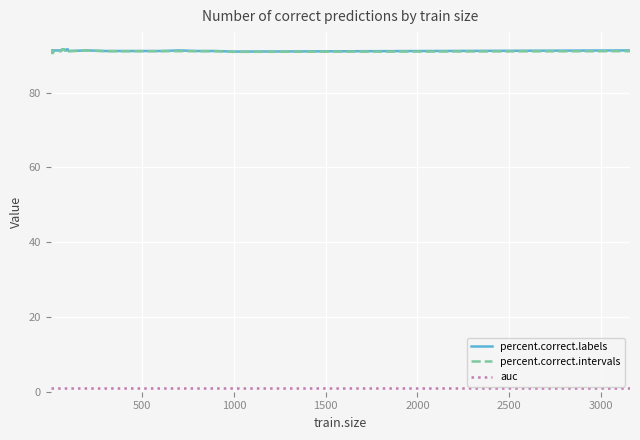

What is the difference between the second highest and second lowest values in the percent.correct.labels series?

0.9